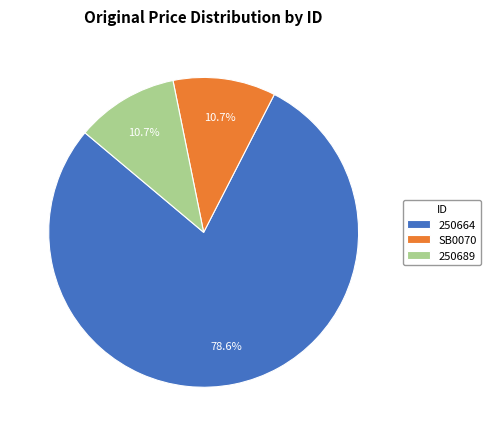

To the nearest percent, what is the difference between the 250664 and 250689 slice percentages?

68%